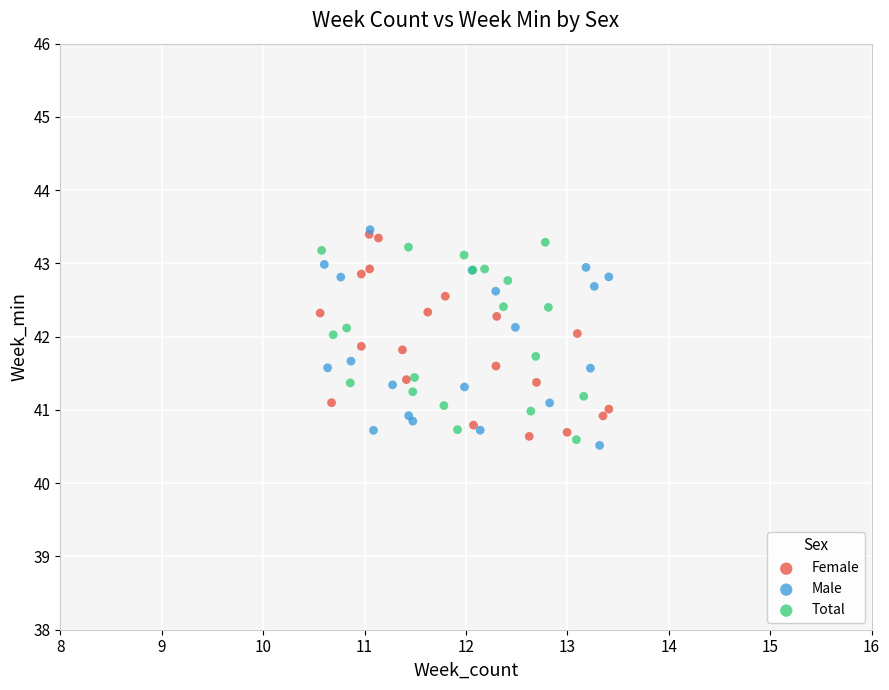

What are all the series names shown in the legend?

Female, Male, Total